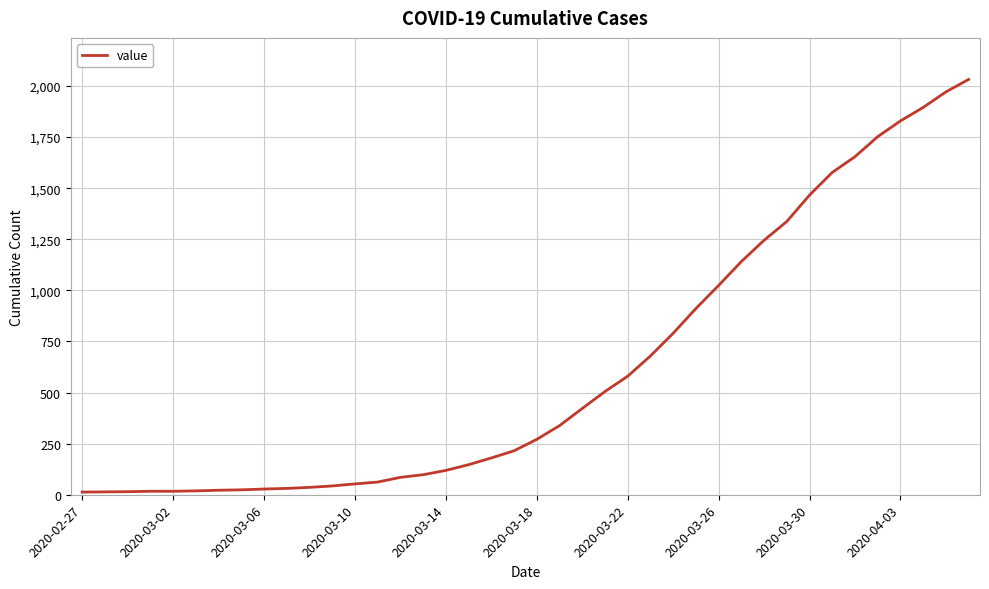

What is the difference between the maximum and minimum values?

2019